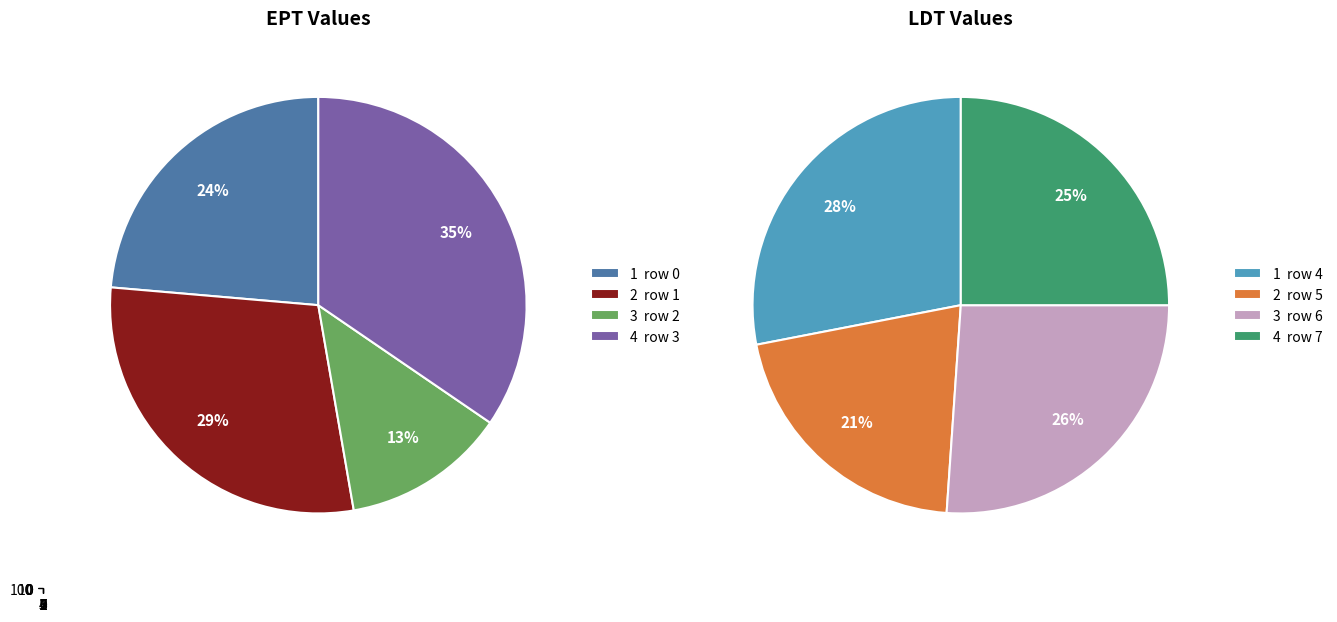

Is the sum of 0 and 2 greater than half?

No